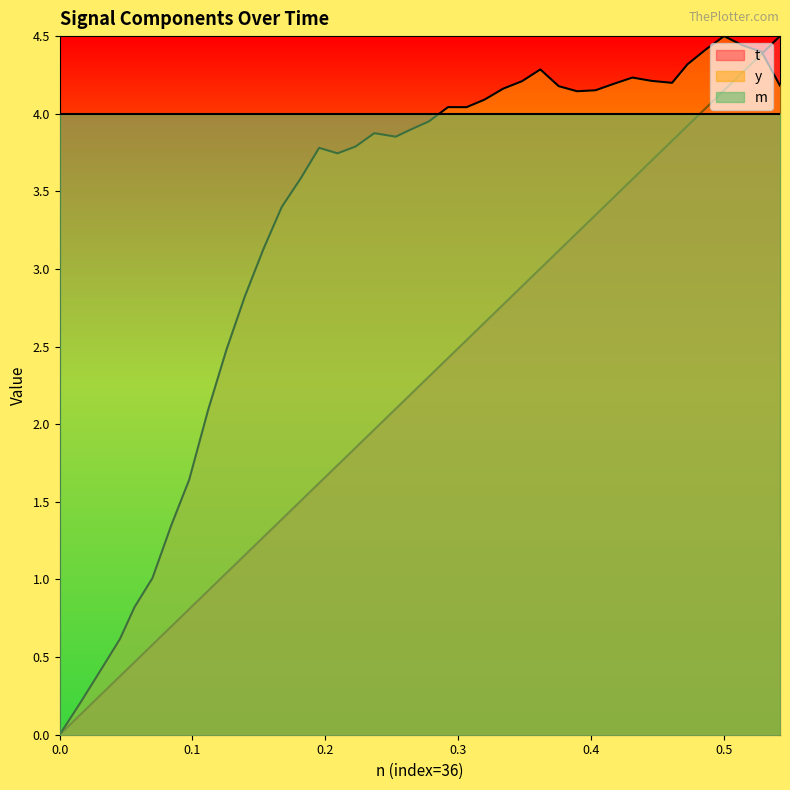

What is the greatest value displayed?

4.5